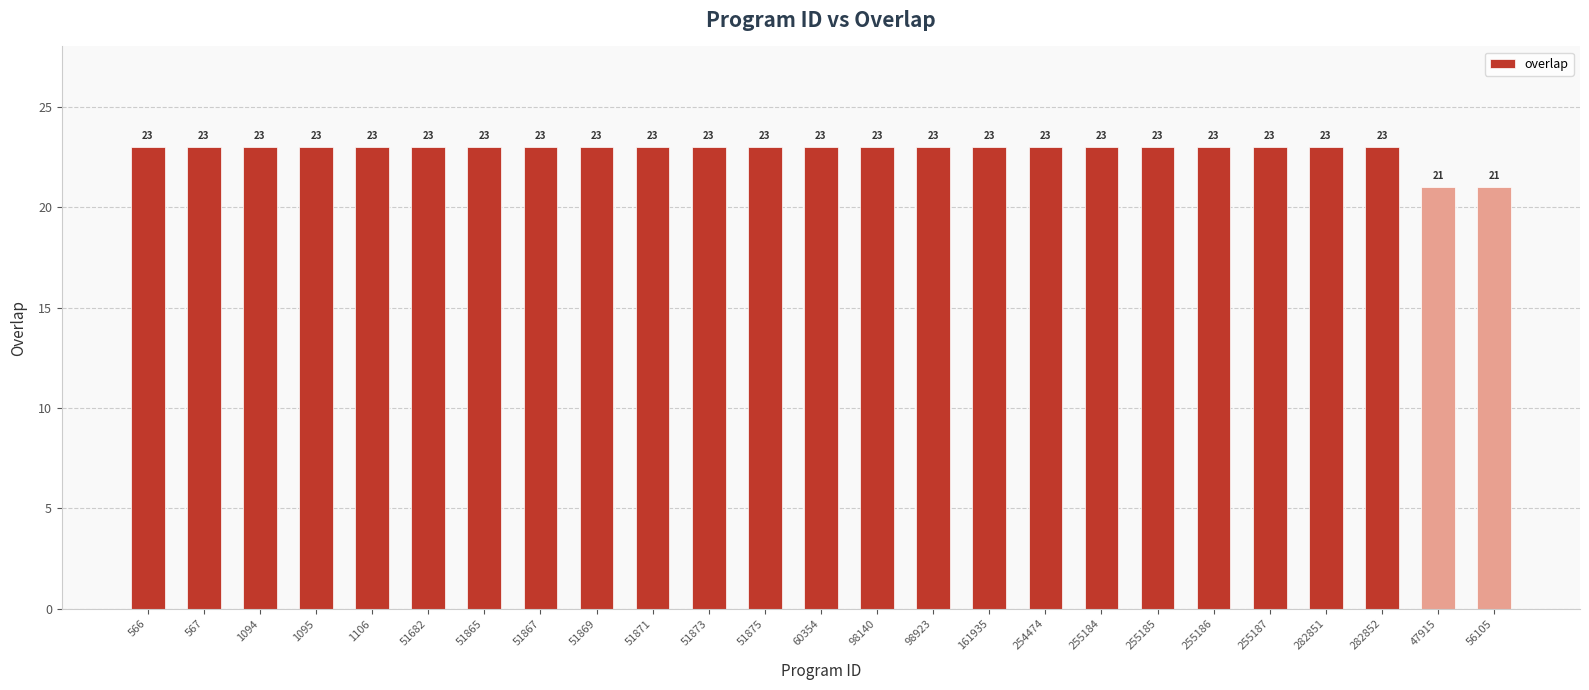

Count the values in the range 23 to 24.

23